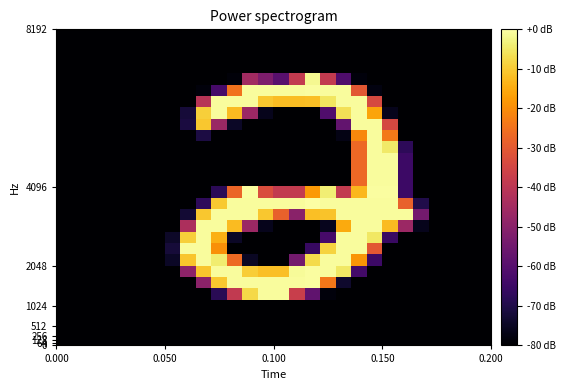

How many data points does each series have?

28